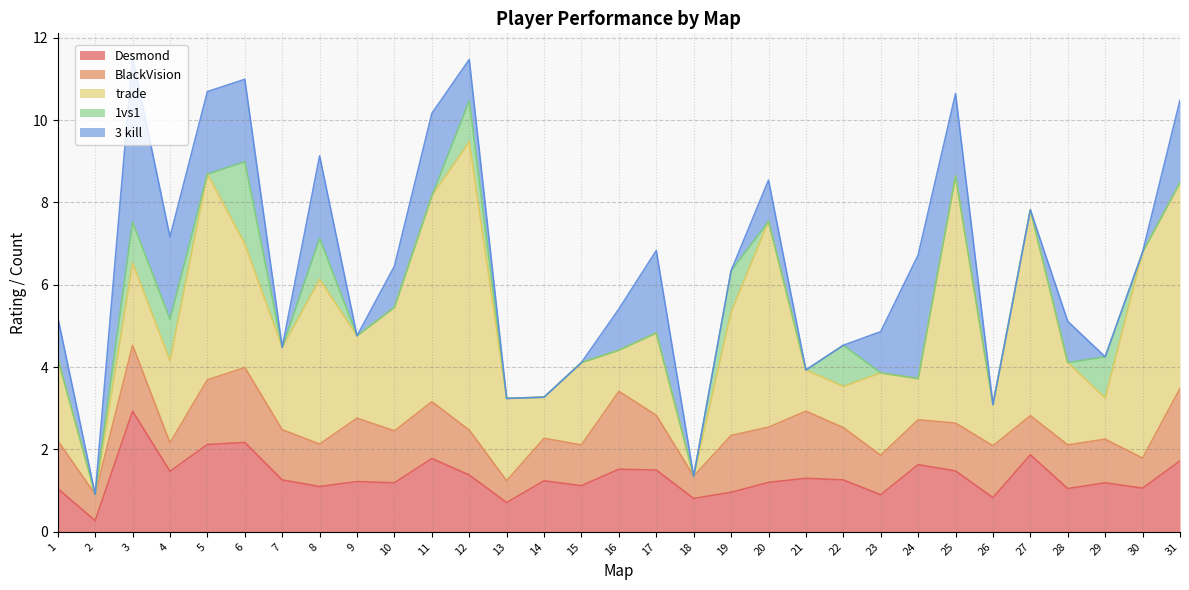

What is the total value across all series at 21?

3.9